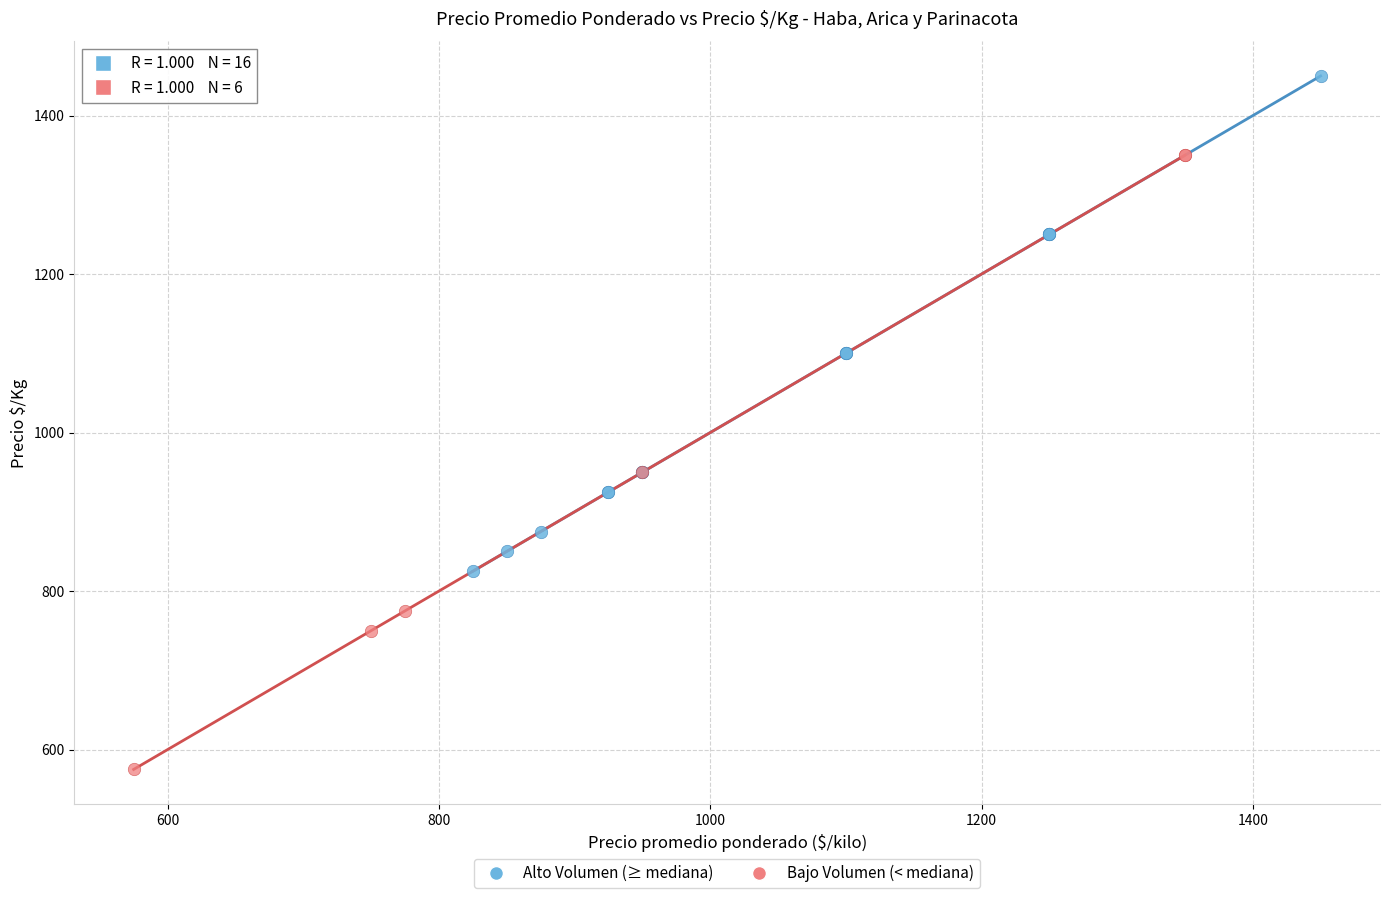

Which series contains the highest Y value?

Alto Volumen (≥ mediana)